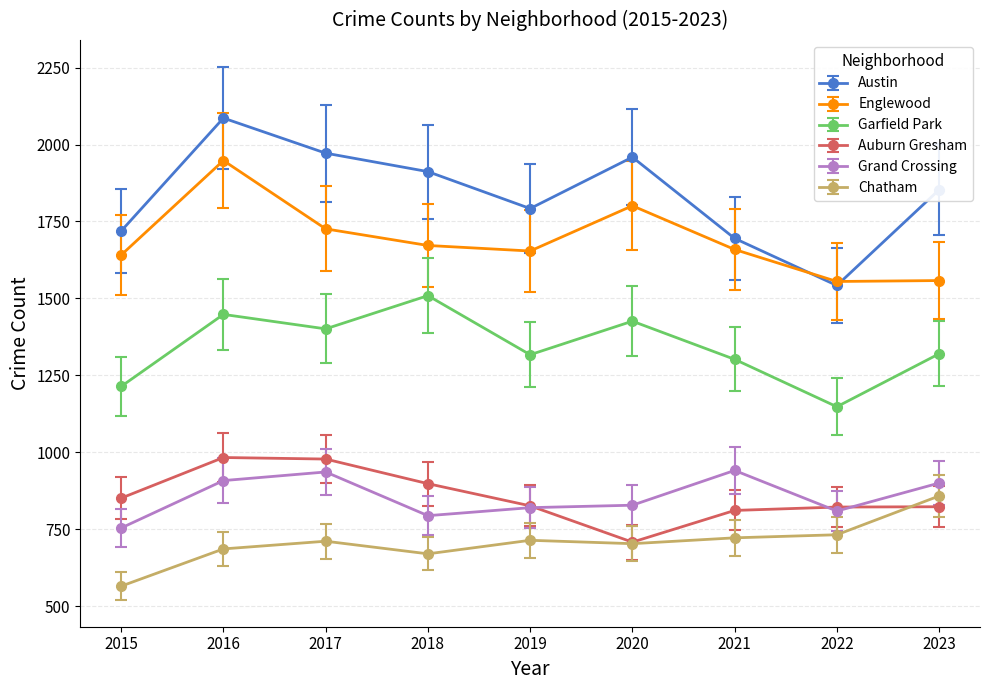

What is the value of the Auburn Gresham point at the 2nd from the left?

983